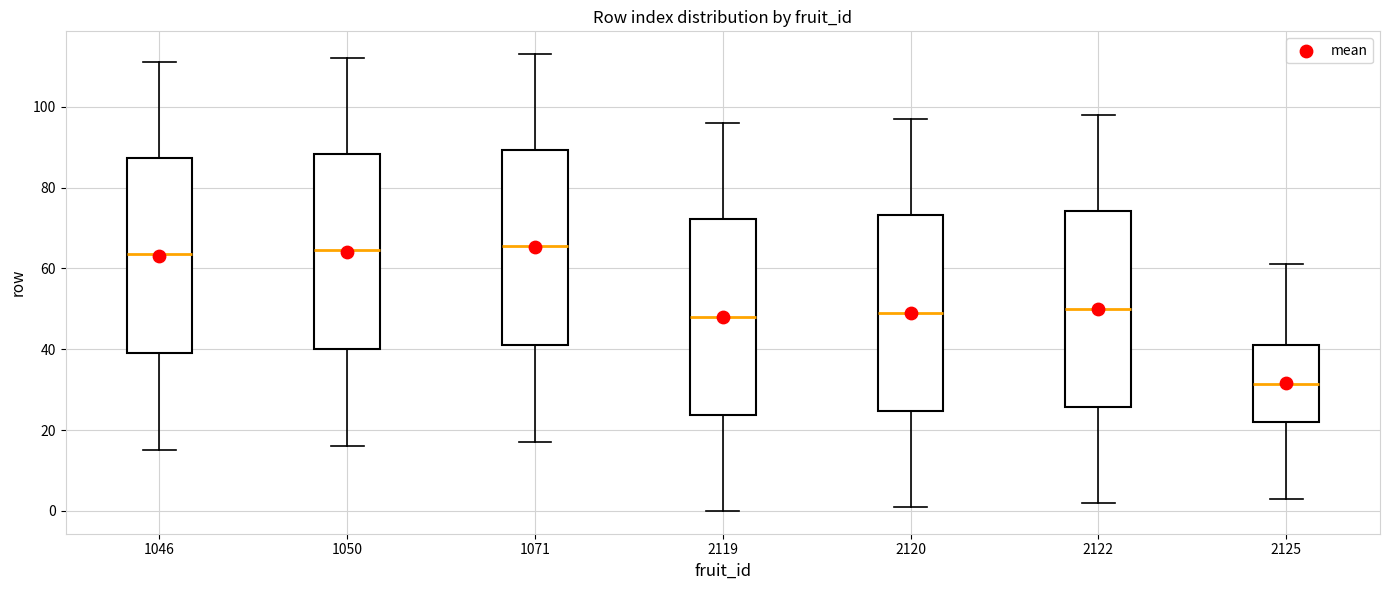

Where does the lower whisker of the box at x = 2120 end on the y-axis? The values are not printed on the chart, so give them approximately, as read against the axis.

2